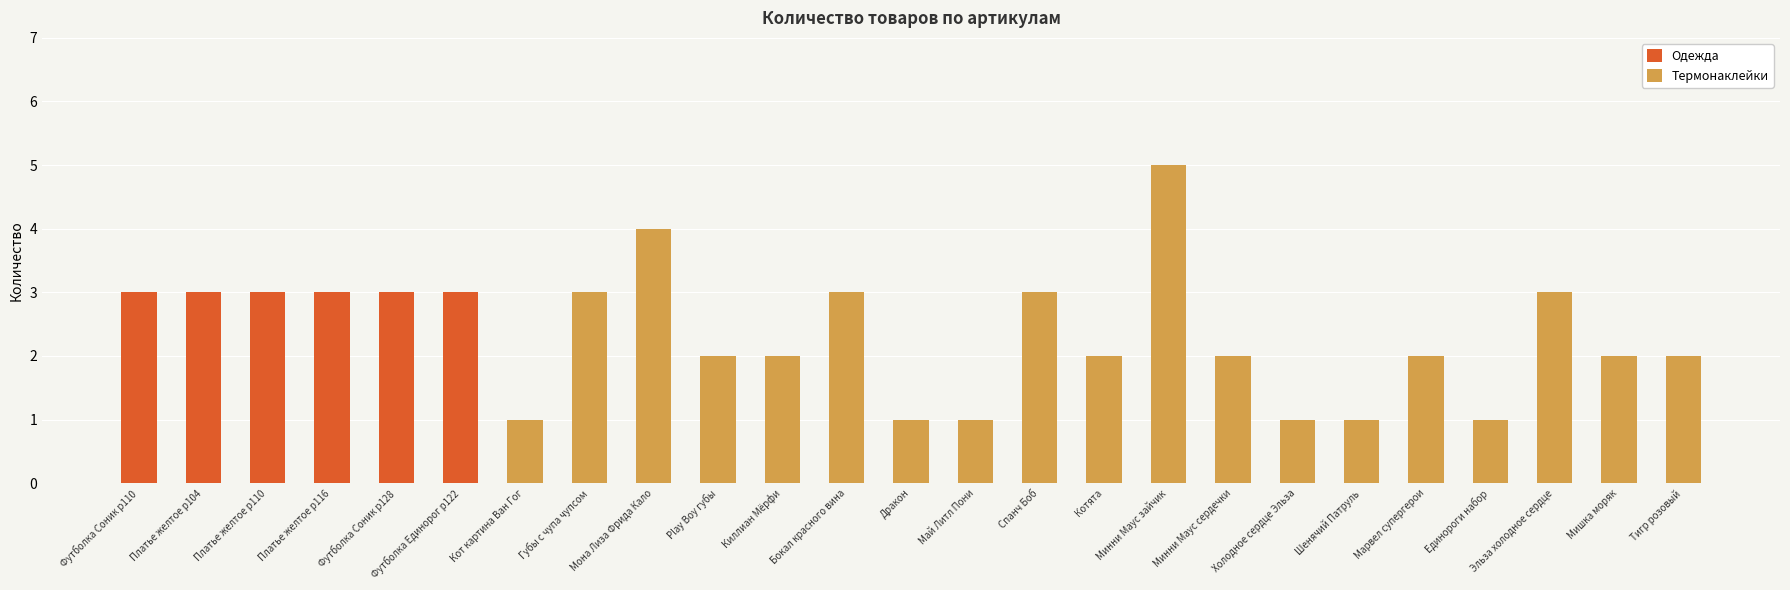

What is the approximate value of Термонаклейки at Минни Маус зайчик?

5